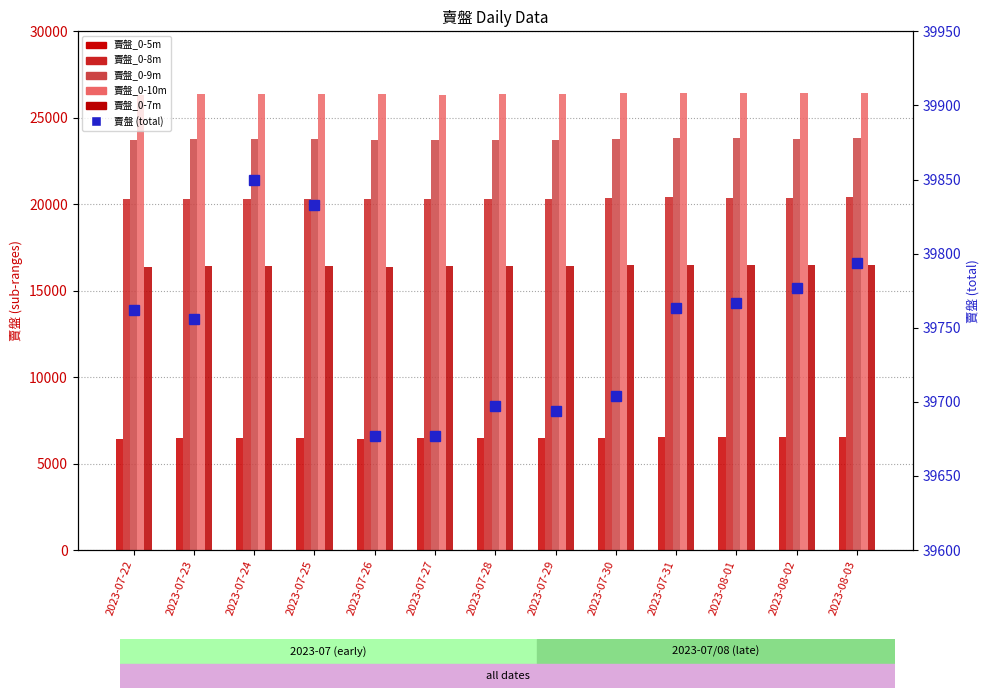

How many groups of bars are there?

13